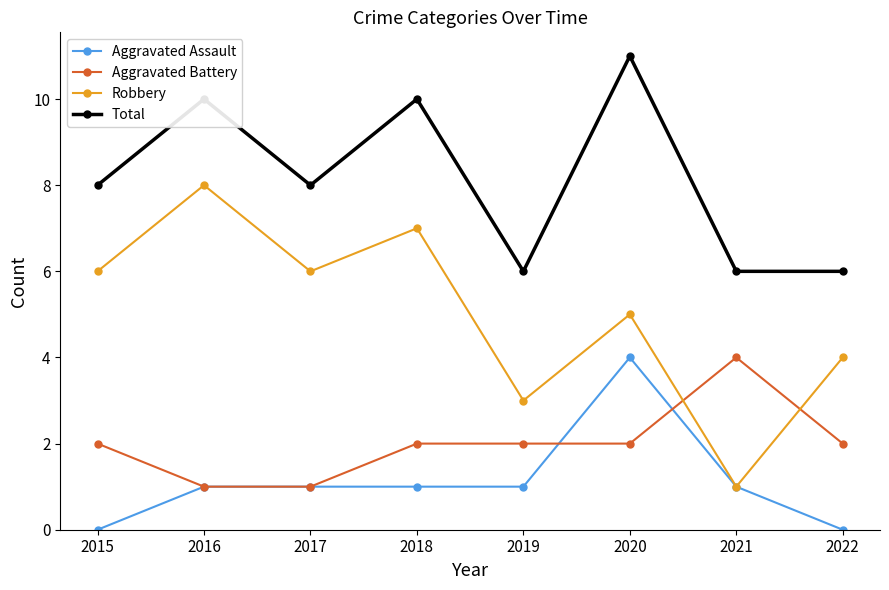

True or false: Total and Robbery cross at least once.

False